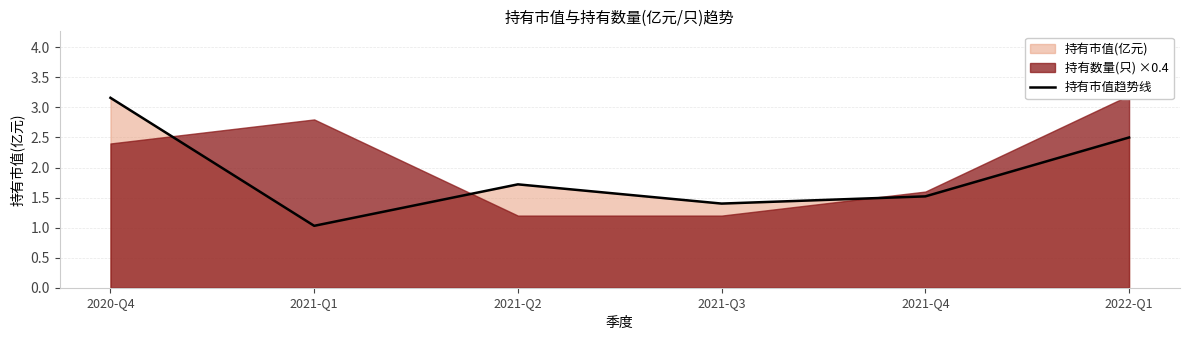

Is it true that the value at 2021-Q3 is 1.4?

True